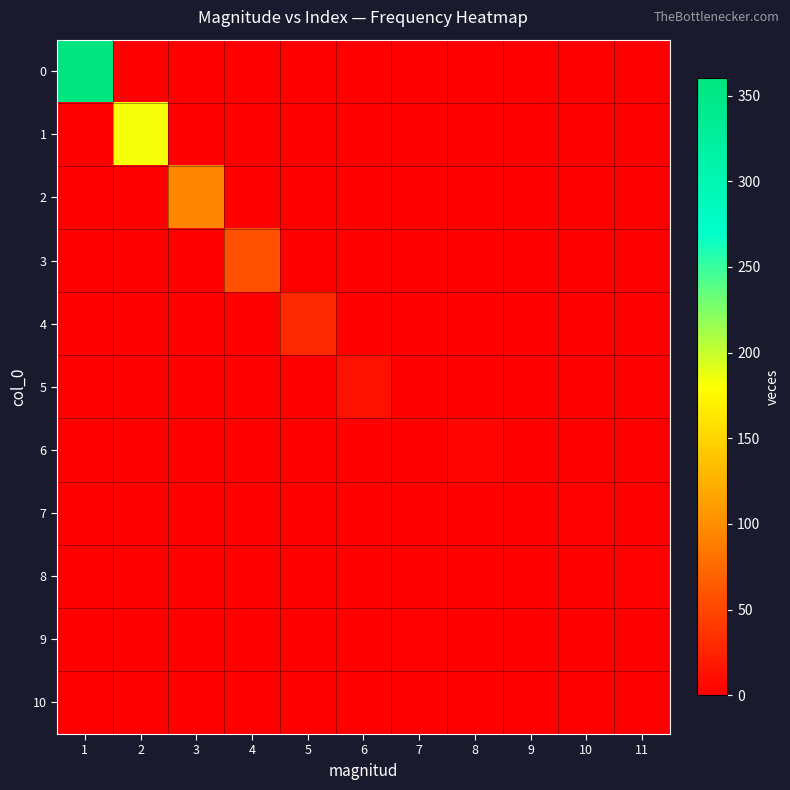

At how many categories does at least one series exceed 159?

2